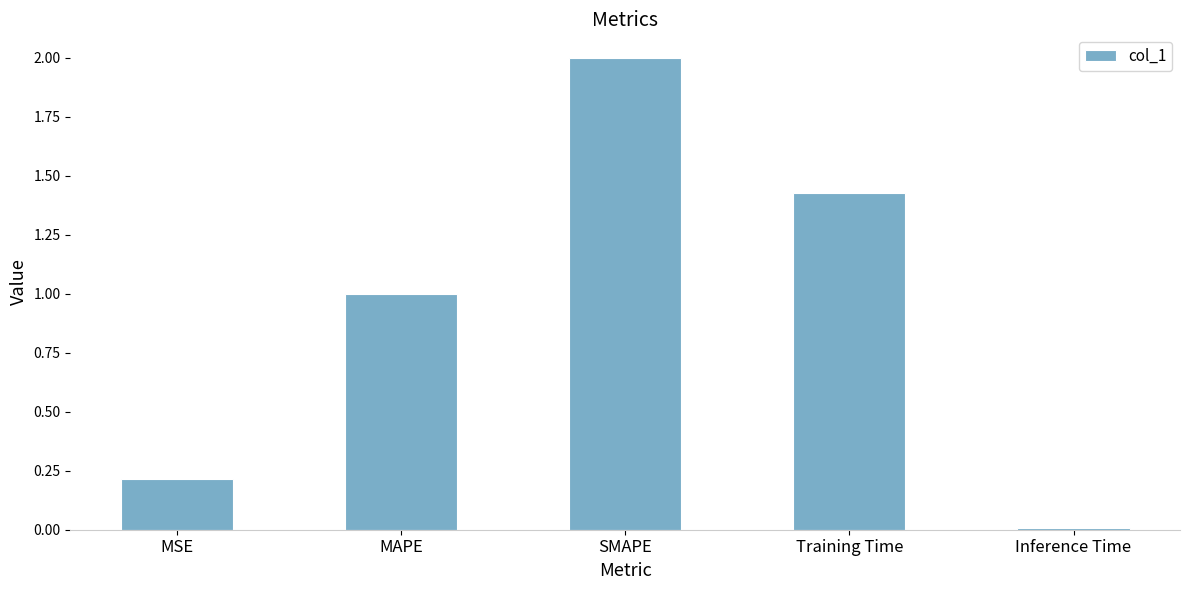

What position from the left is SMAPE?

3